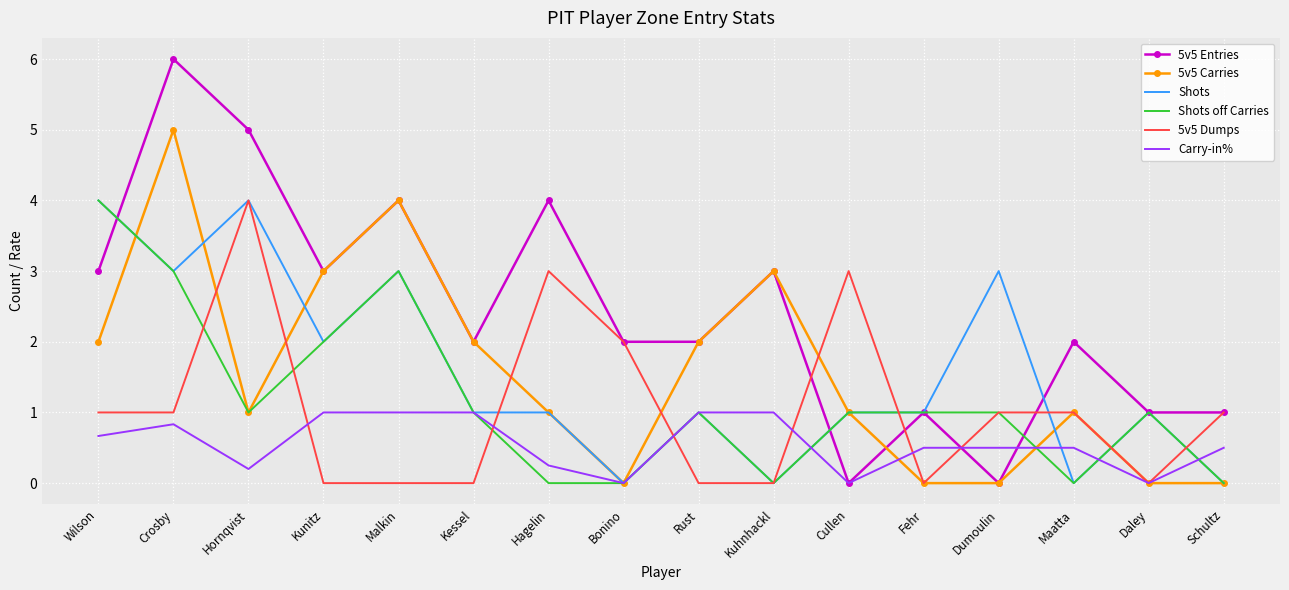

What position from the right is Schultz?

1